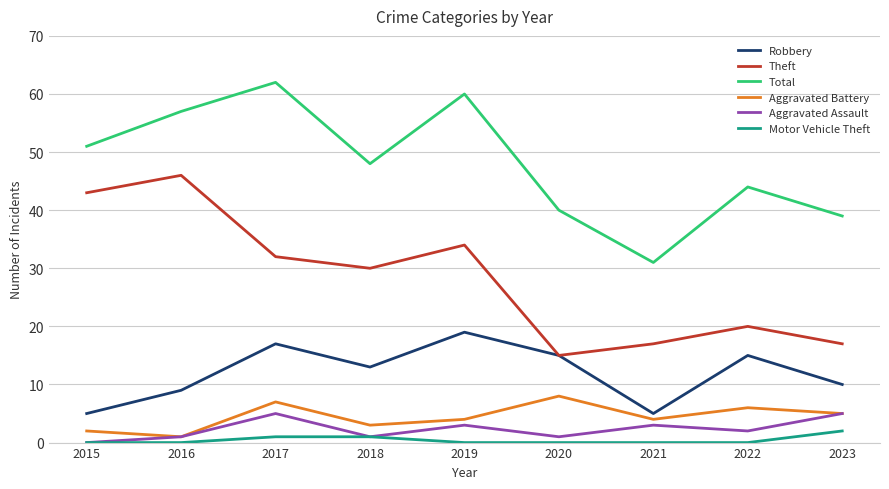

Reading right to left, transcribe all the data shown in this chart.

Robbery: 10	15	5	15	19	13	17	9	5
Theft: 17	20	17	15	34	30	32	46	43
Total: 39	44	31	40	60	48	62	57	51
Aggravated Battery: 5	6	4	8	4	3	7	1	2
Aggravated Assault: 5	2	3	1	3	1	5	1	0
Motor Vehicle Theft: 2	0	0	0	0	1	1	0	0